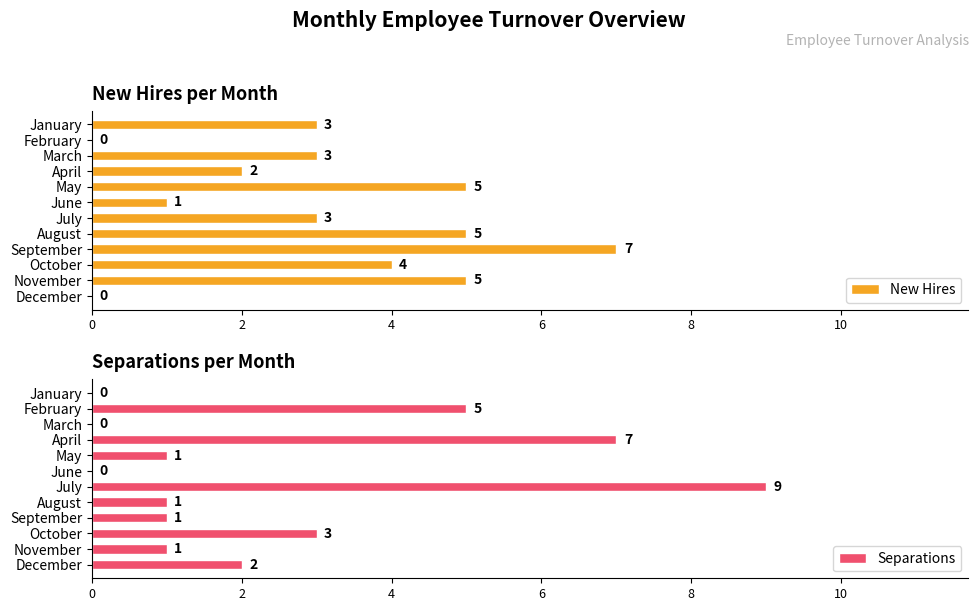

True or false: New Hires has a value of 1 at May.

False